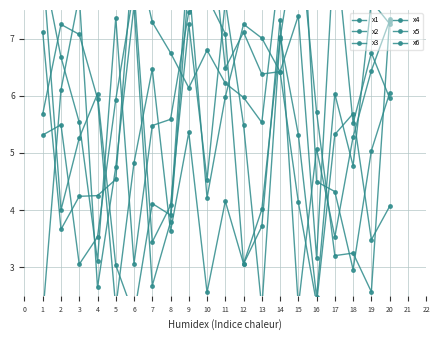

The value of x2 at 8 is 2.5. True or false?

False